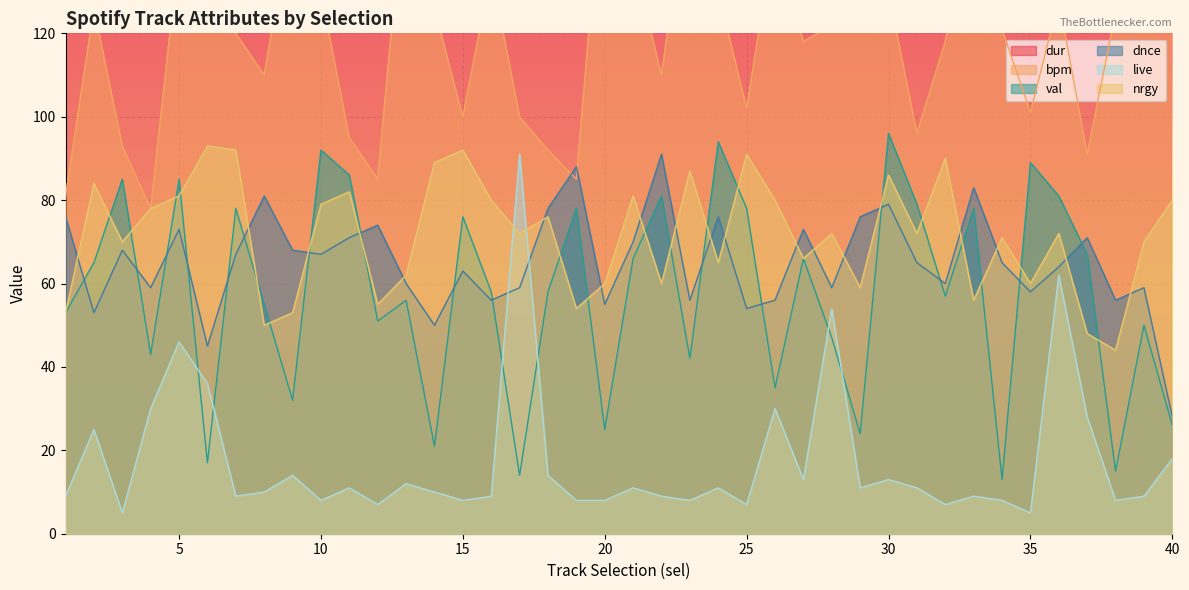

Where do val and dnce first cross each other?

1 and 2